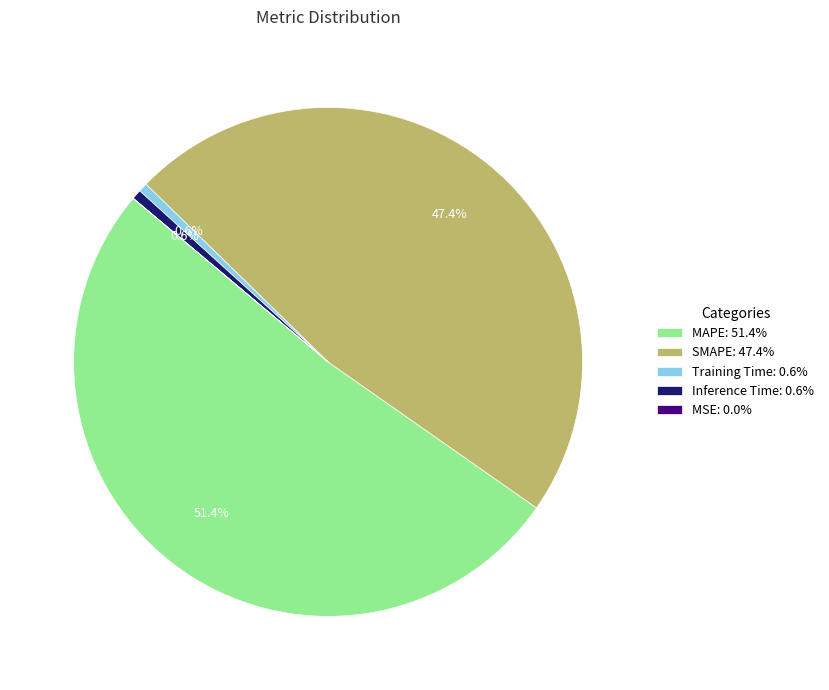

Do Training Time: 0.6% and MAPE: 51.4% together represent more than half of the pie?

Yes